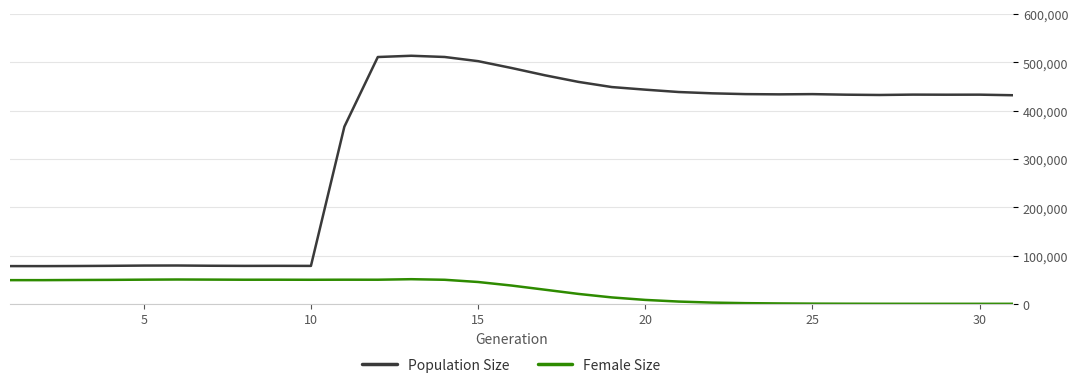

True or false: Female Size and Population Size intersect in this chart.

False